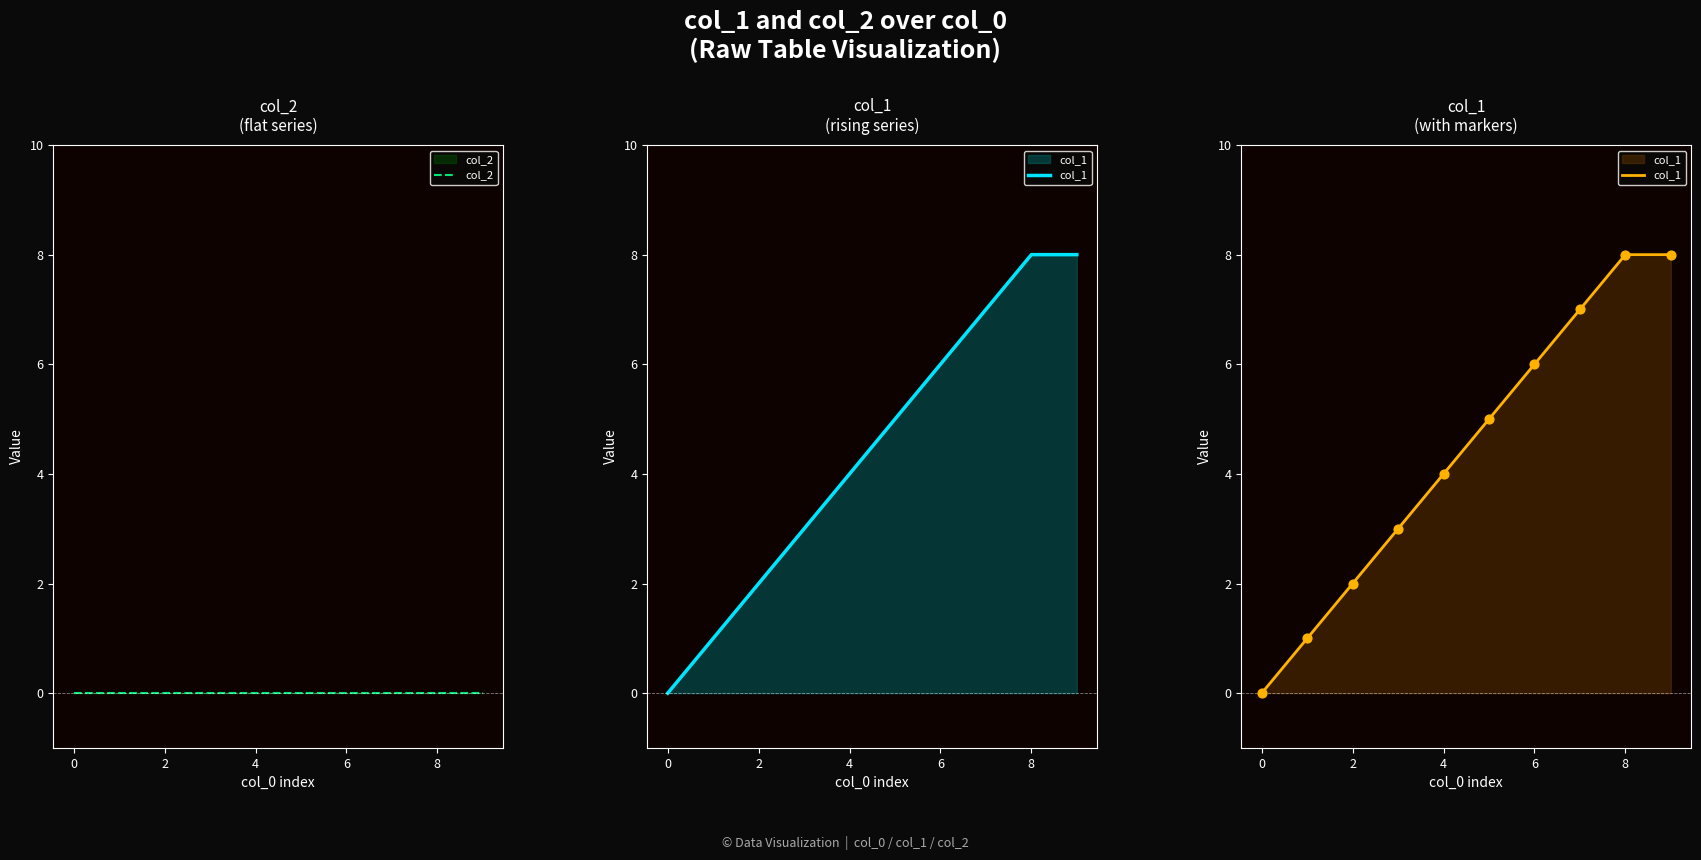

Which series contains the highest Y value?

col_1